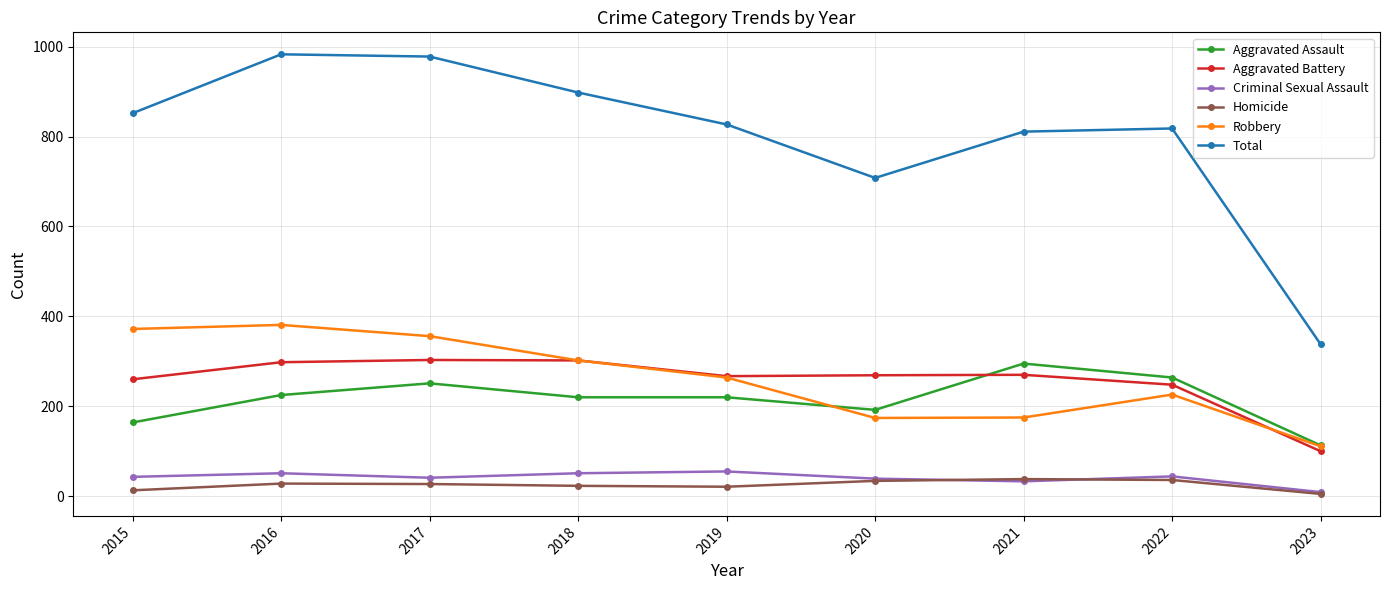

Where does the Total series first go above 827?

2015